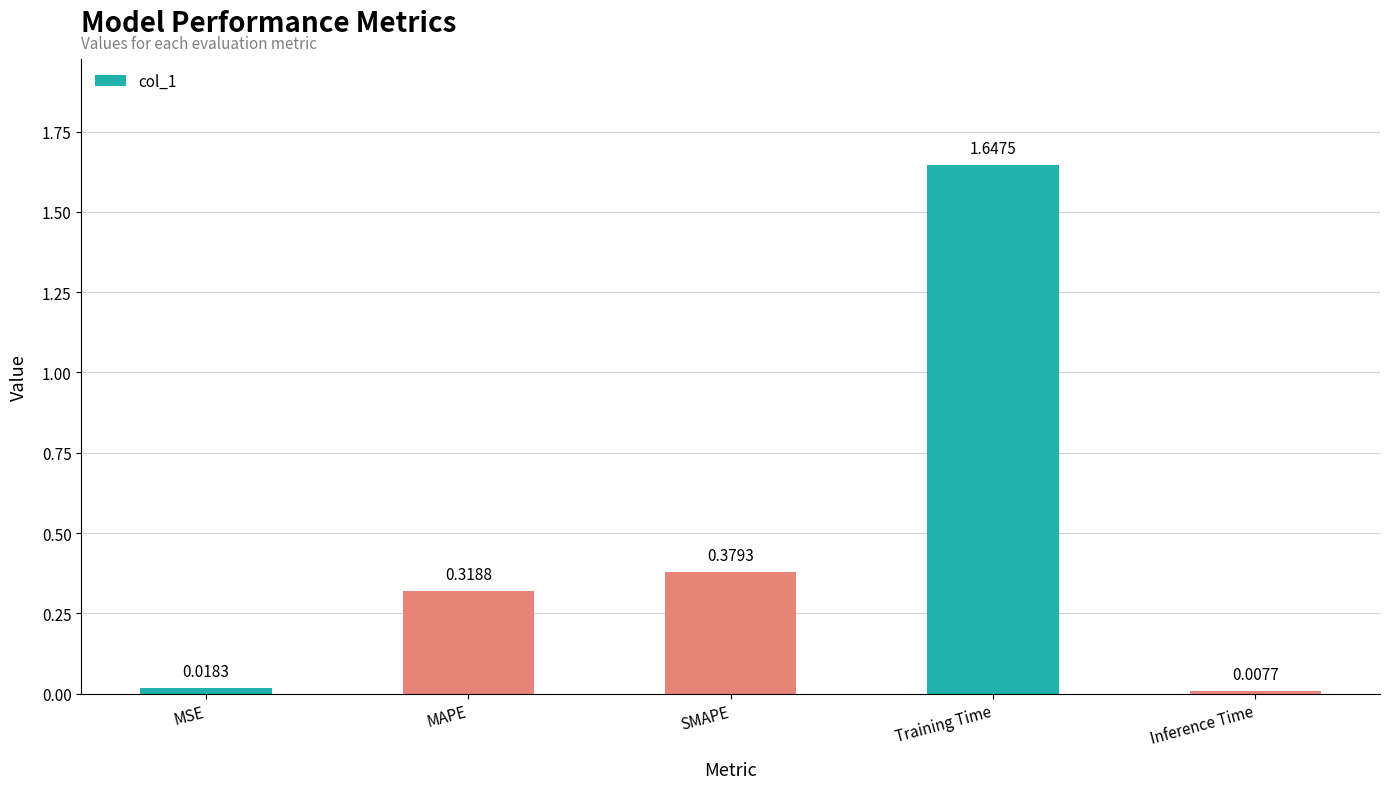

What position from the right is Training Time?

2